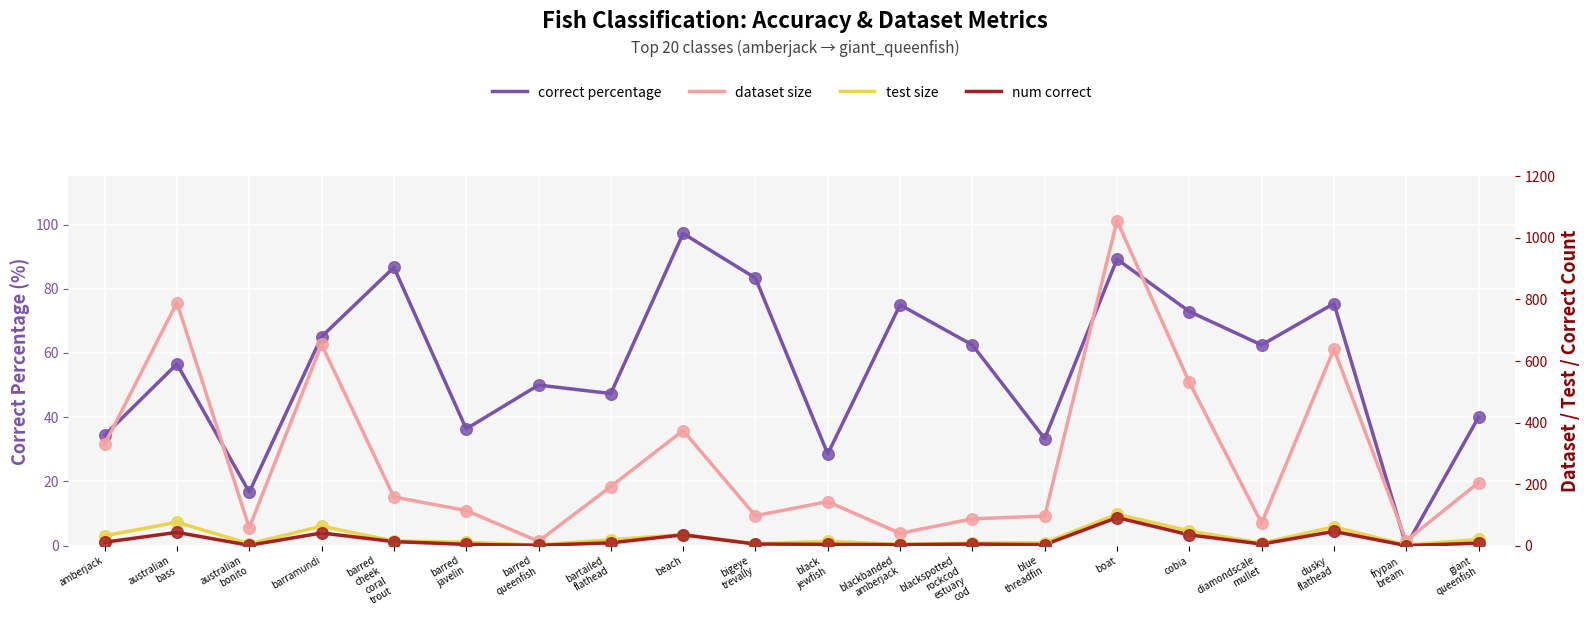

Which series has the widest spread of Y values?

dataset size